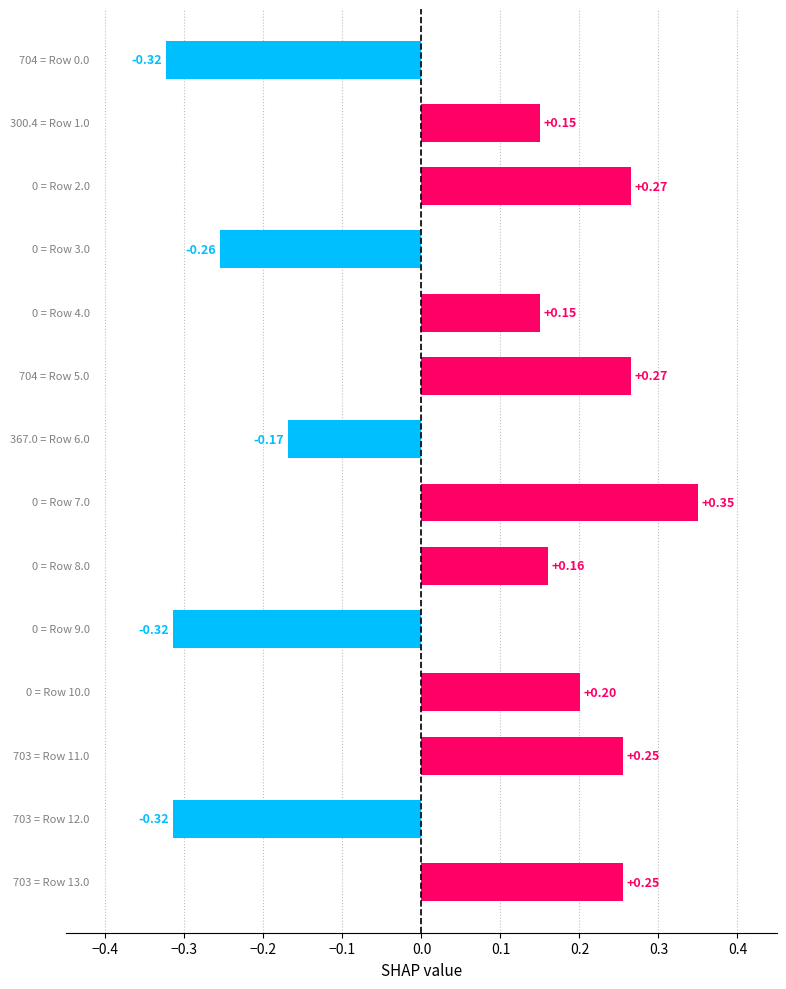

What is the difference between the maximum and second lowest values?

0.7